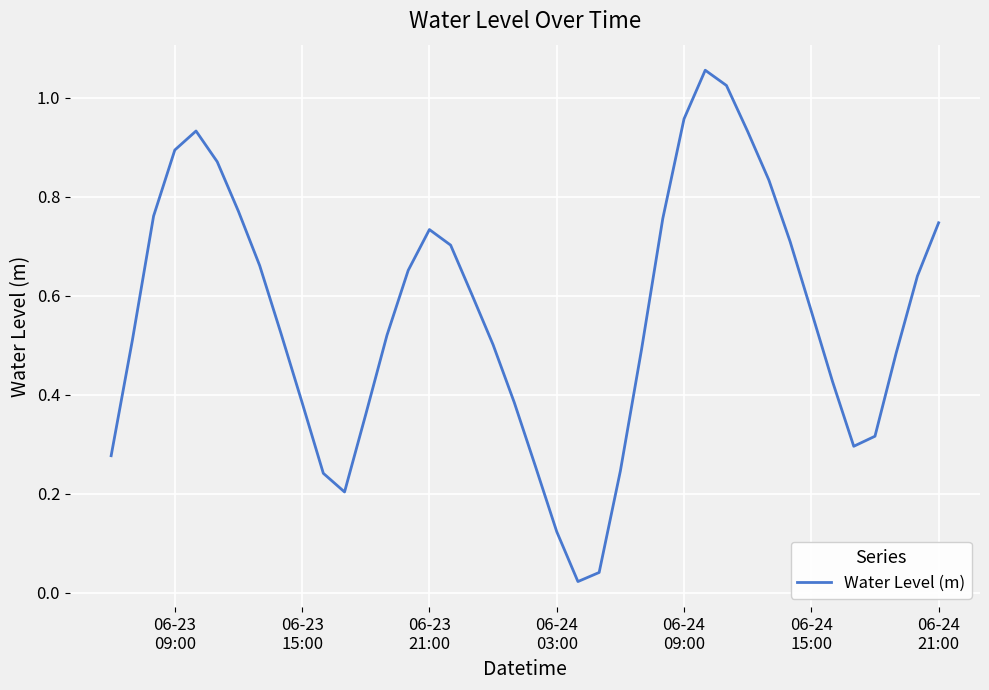

How many series are shown in this chart?

1